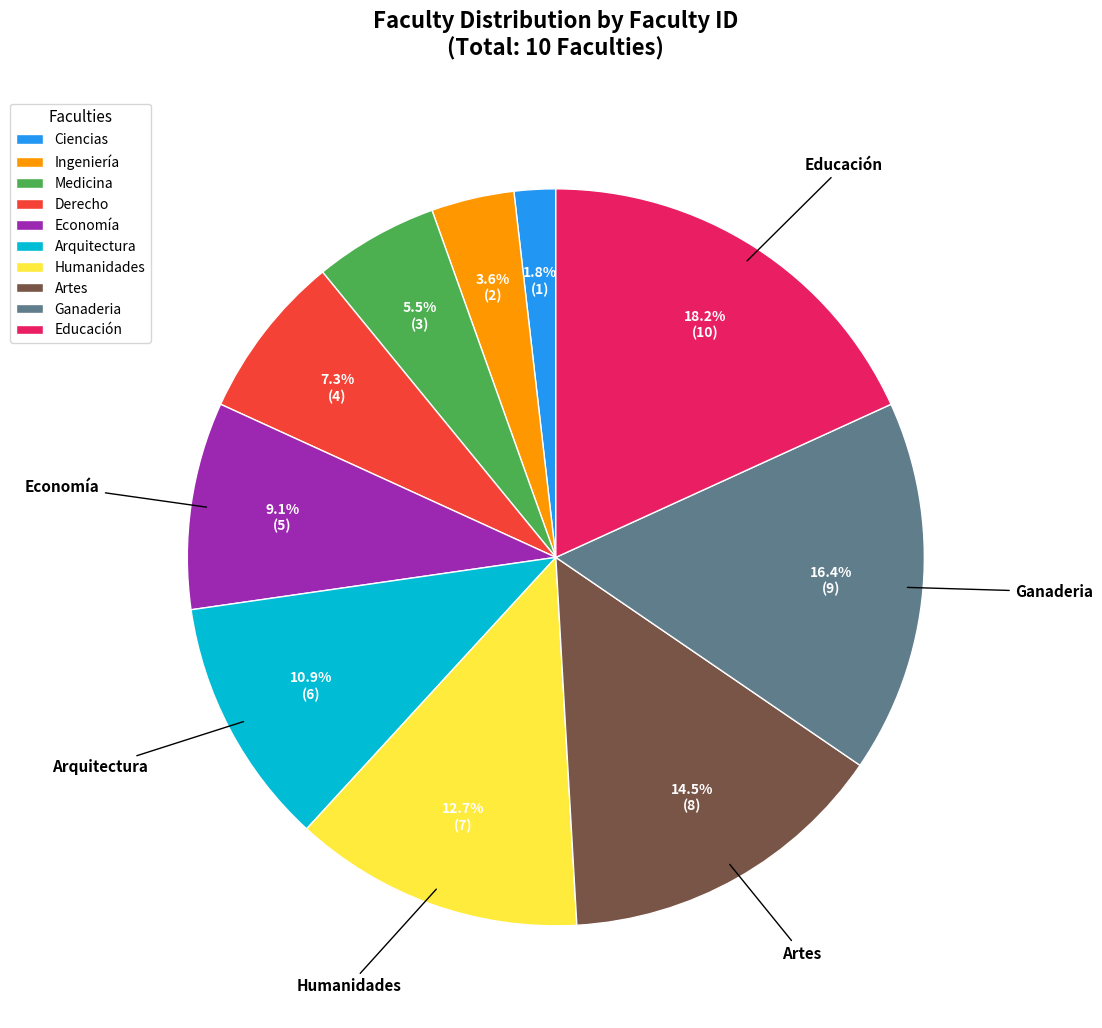

Which category has the biggest portion of the pie?

Educación